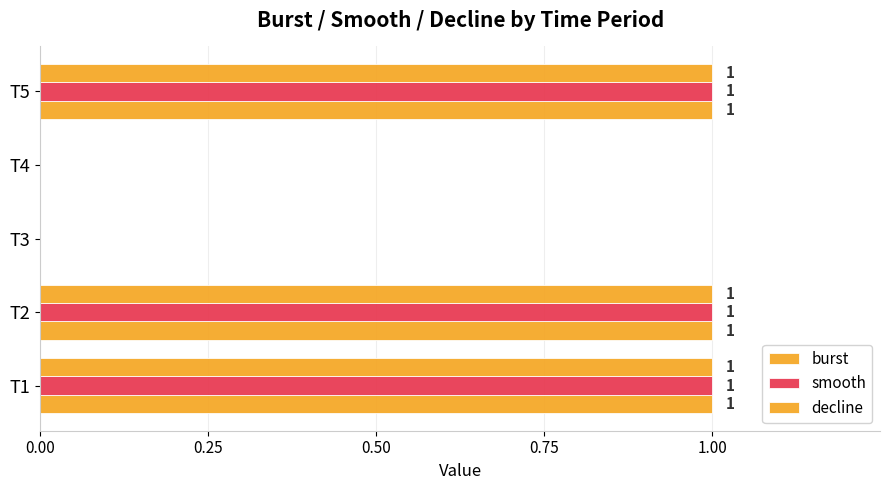

What is the highest value of the decline series?

1